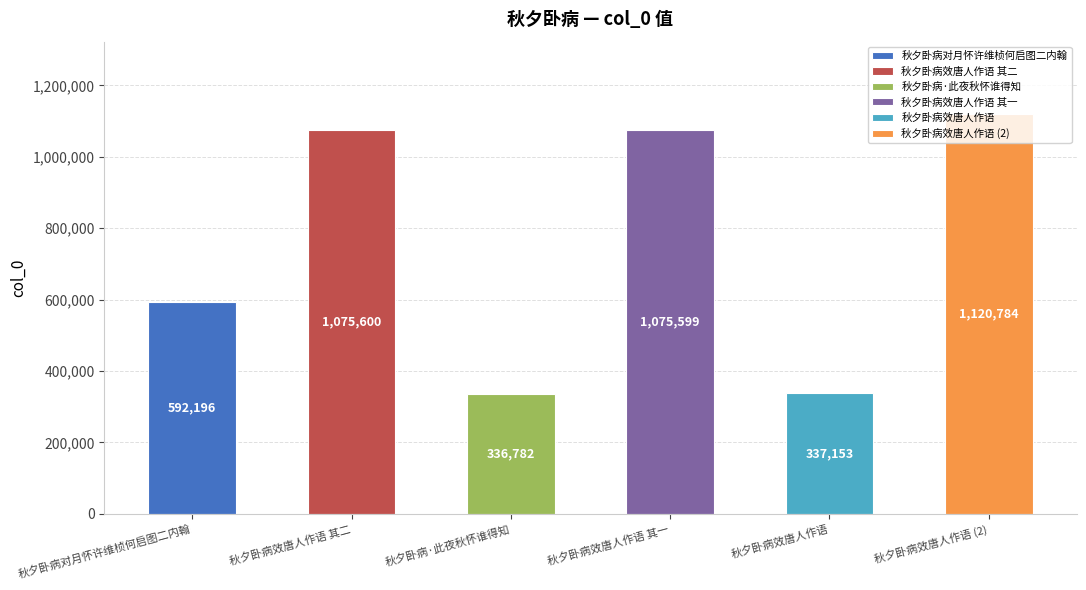

What is the label of the 5th bar from the left?

秋夕卧病效唐人作语